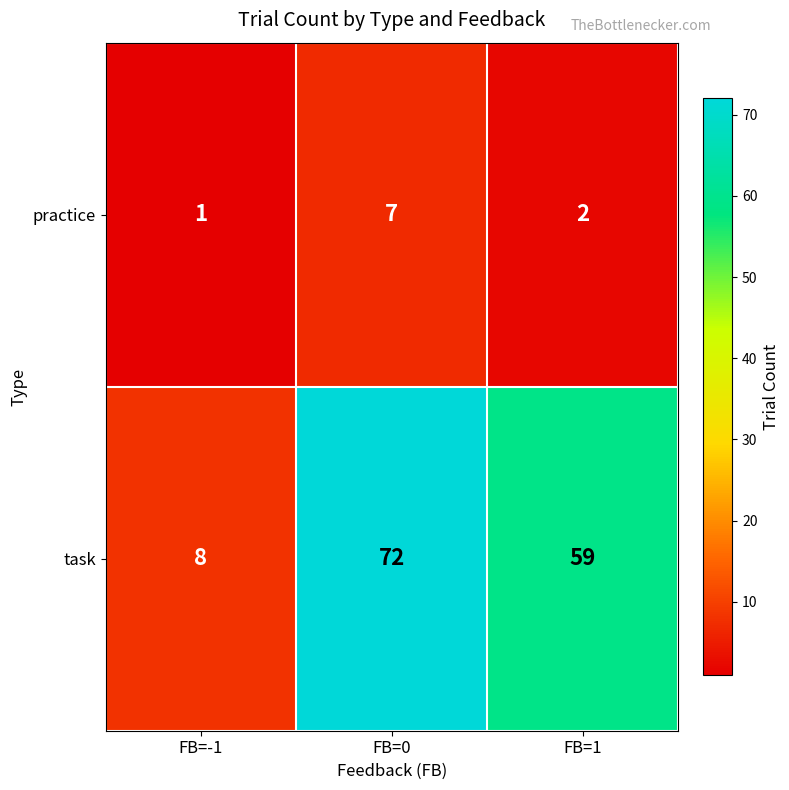

At which label does practice first exceed 2?

FB=0